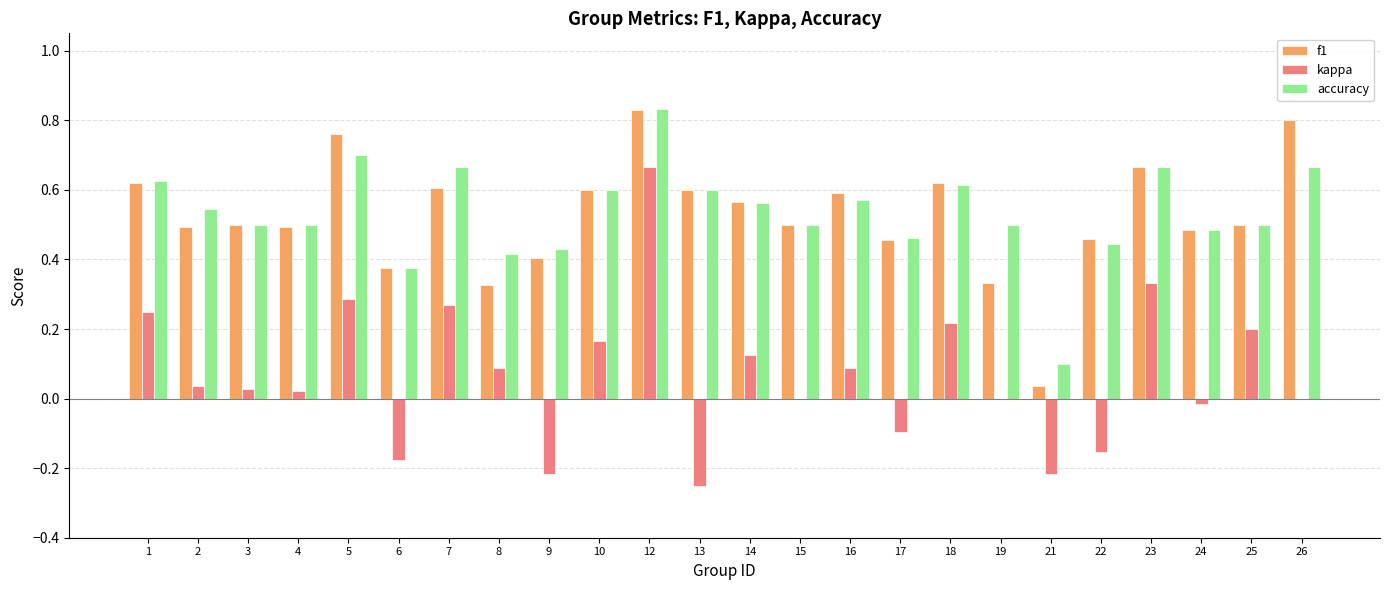

True or false: f1 has a value of 1.0 at 13.

False